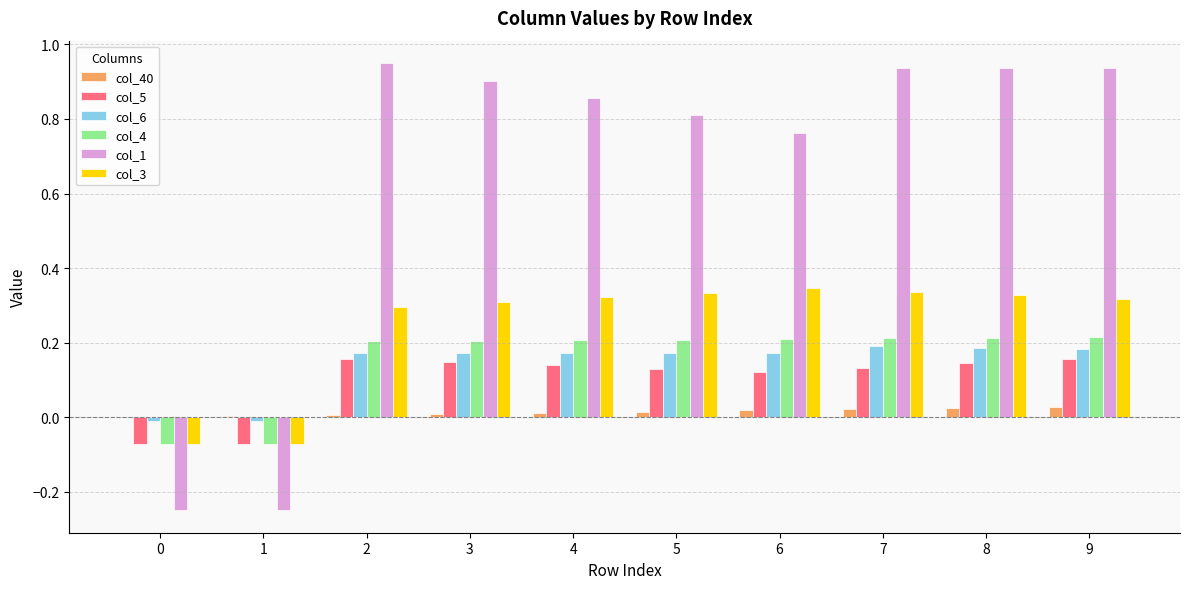

Which series has the largest total across all categories?

col_1